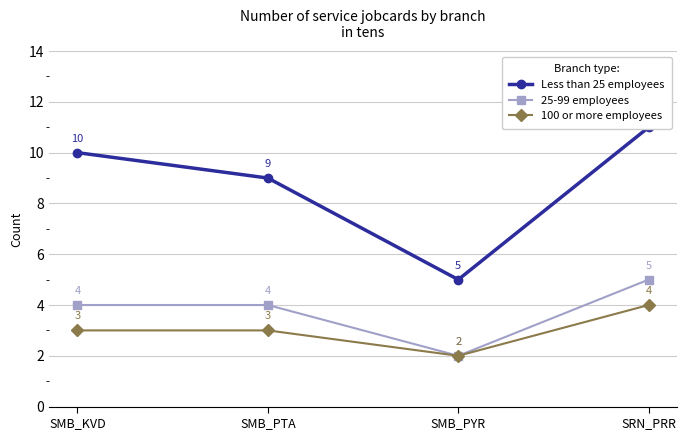

True or false: 25-99 employees has more than 0 points higher than both neighbors.

False